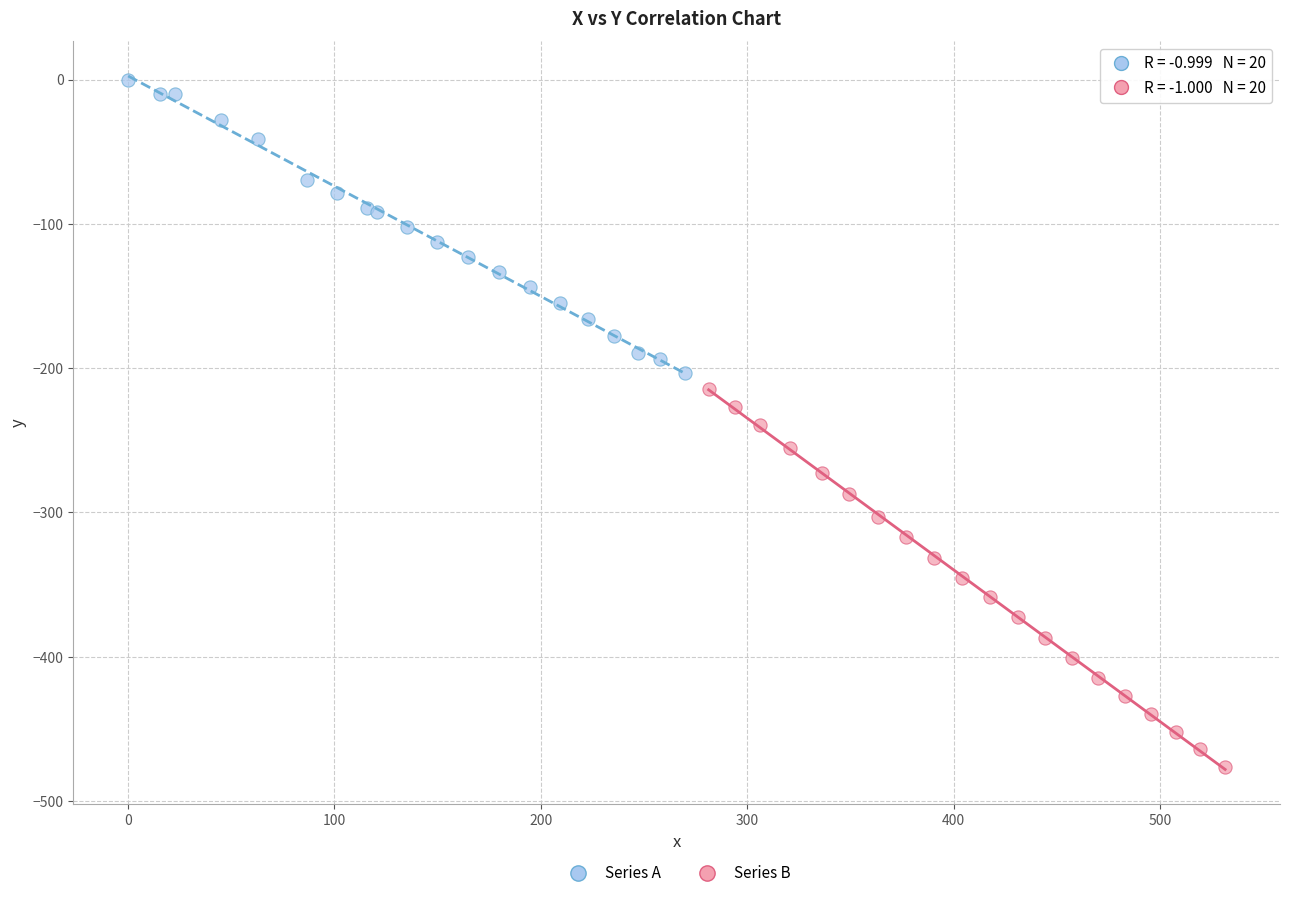

Which series contains the lowest Y value?

Series B